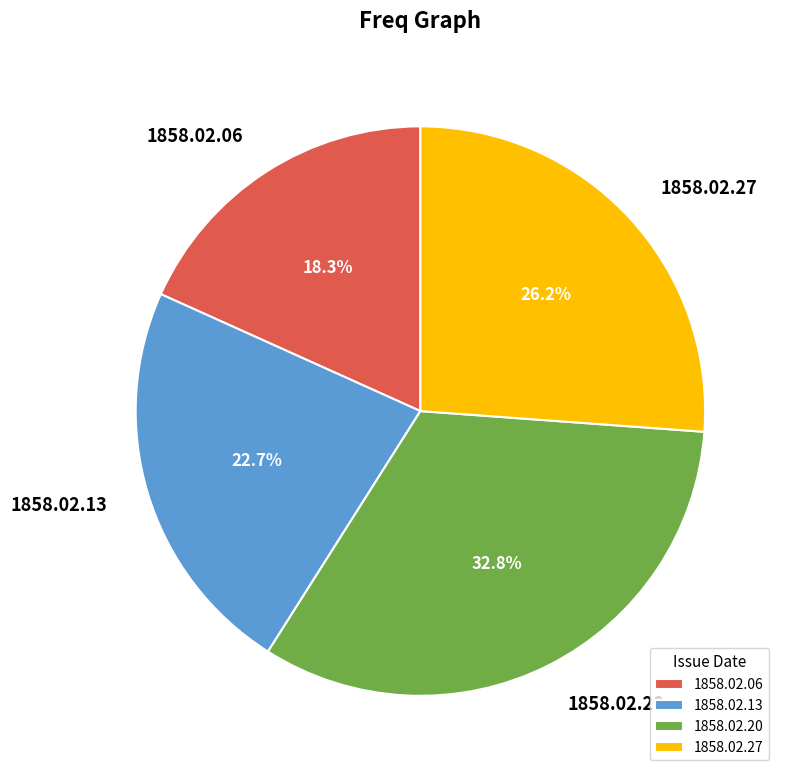

Combined, what portion of the pie is 1858.02.13 and 1858.02.06?

41.0%